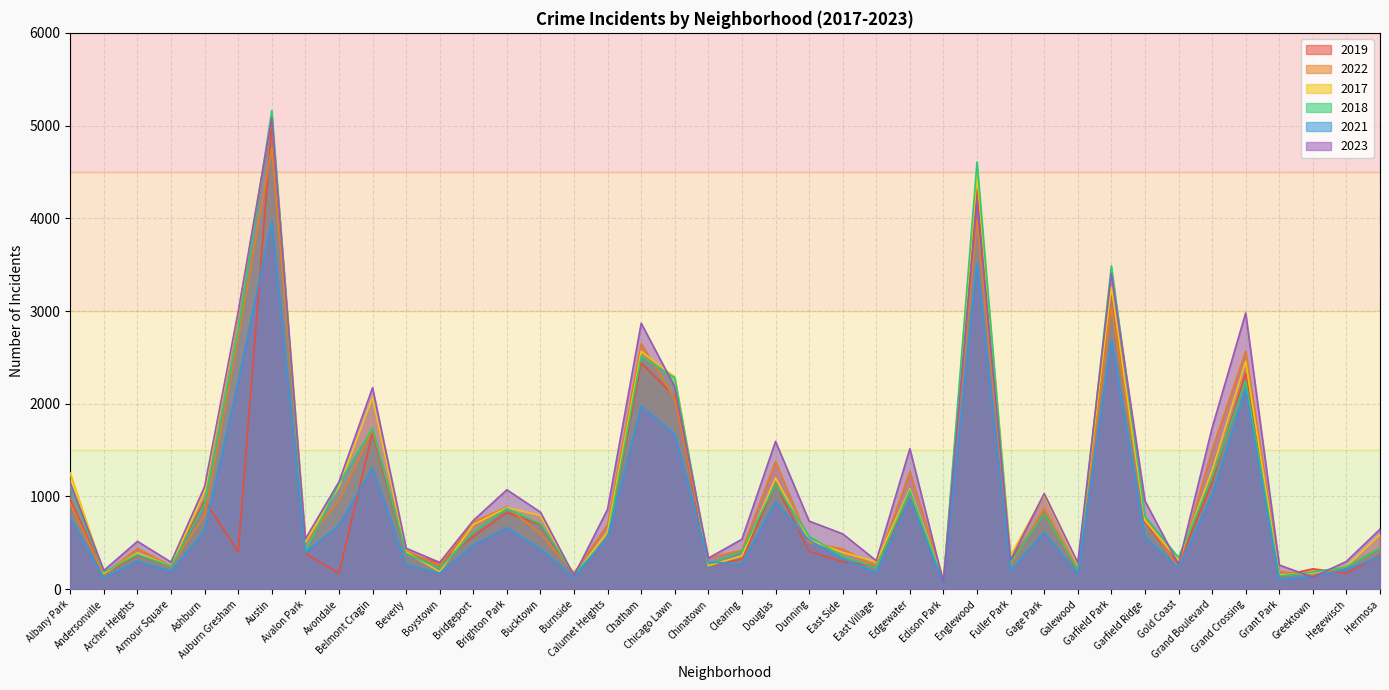

What is the label of the 5th point from the right?

Grand Crossing